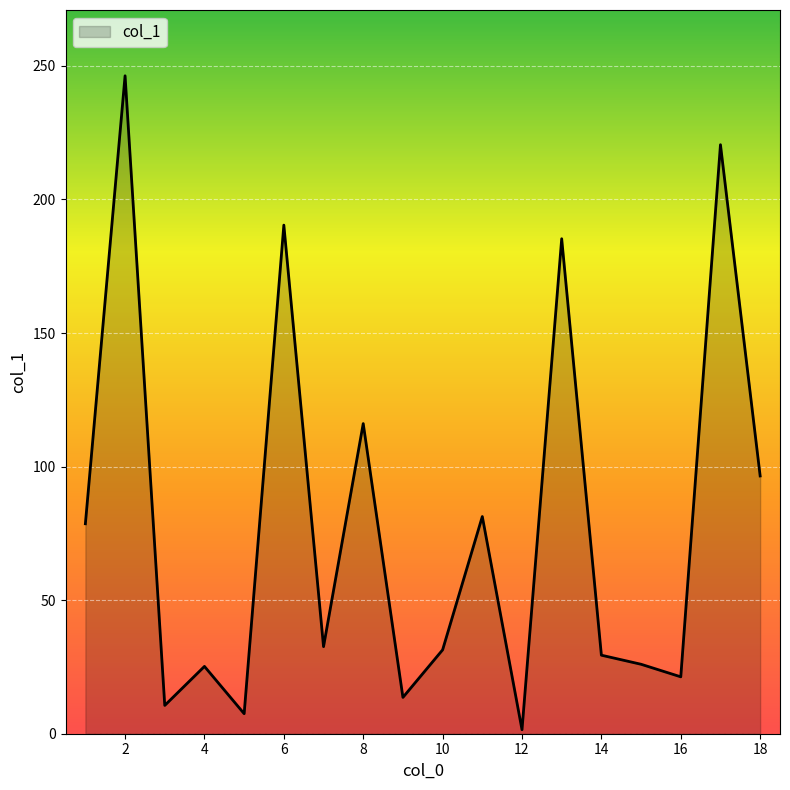

What is the smallest value displayed?

1.5